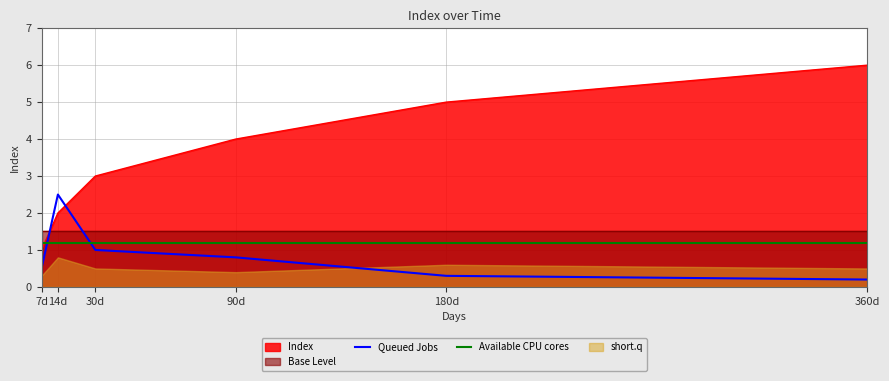

At which label does Index reach its peak?

360d